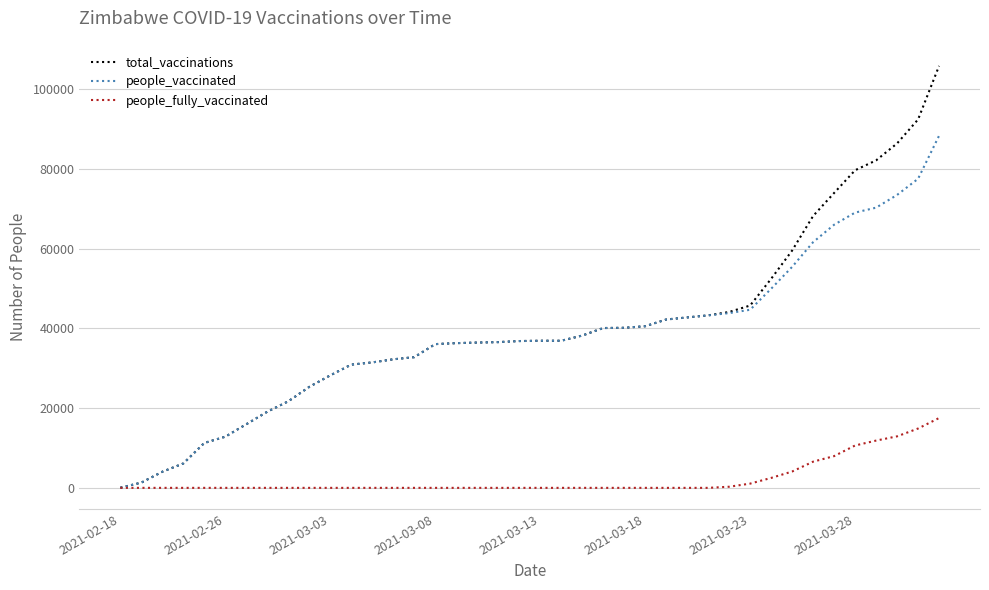

What is the maximum value shown in the chart?

105853